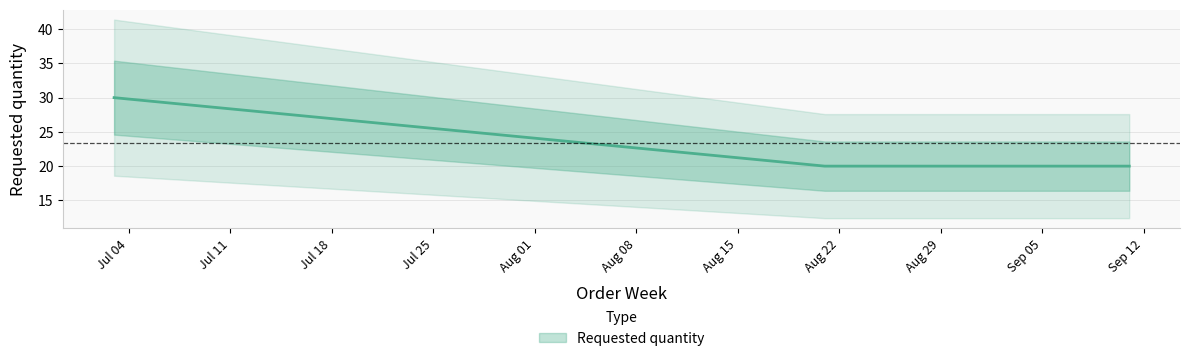

What is the difference between the values at 2023-07-03 and 2023-08-21?

10